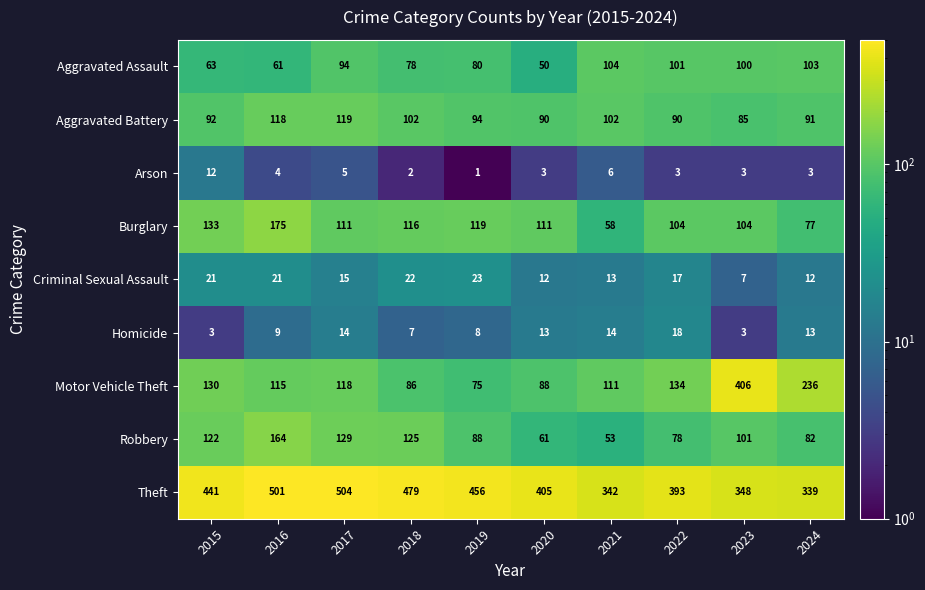

What is the sum of all Aggravated Battery values?

983